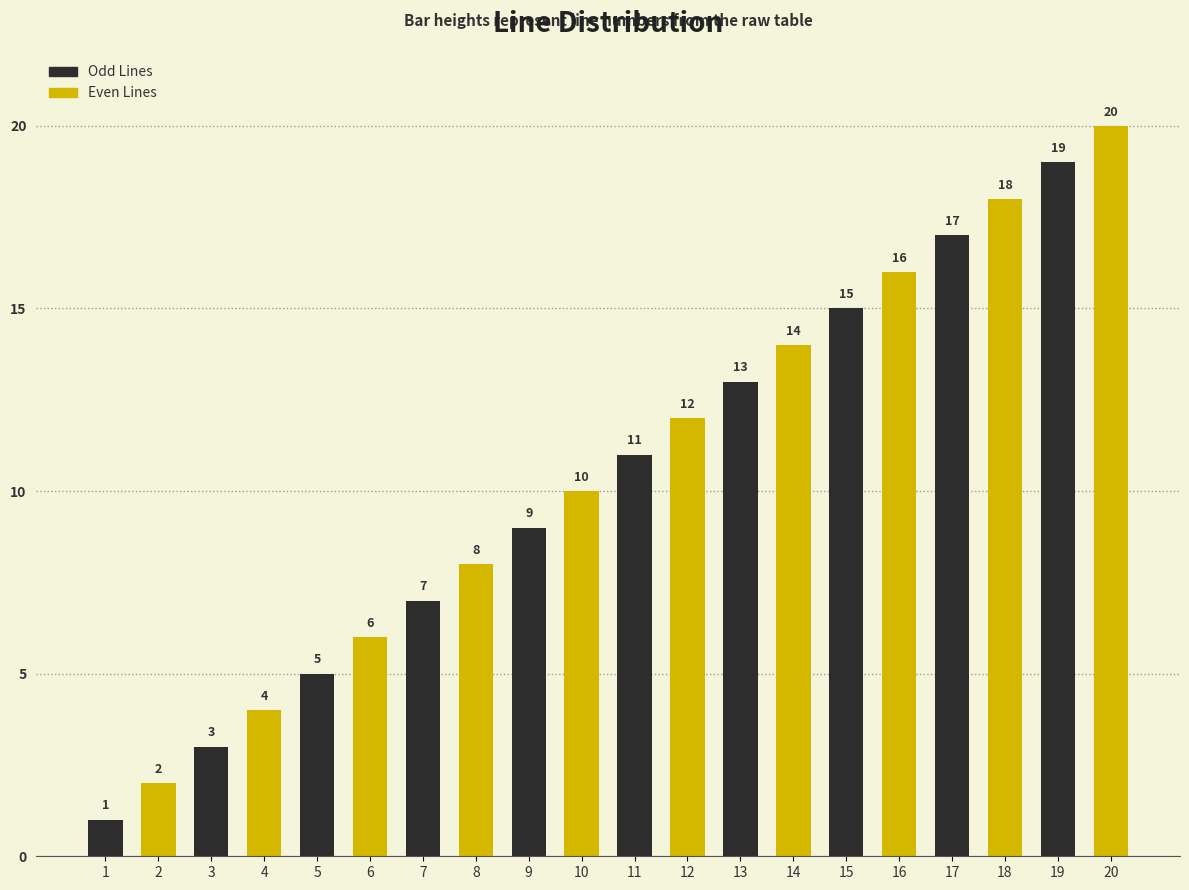

Reading left to right, extract all data points from this chart.

Odd Lines: 1	3	5	7	9	11	13	15	17	19
Even Lines: 2	4	6	8	10	12	14	16	18	20